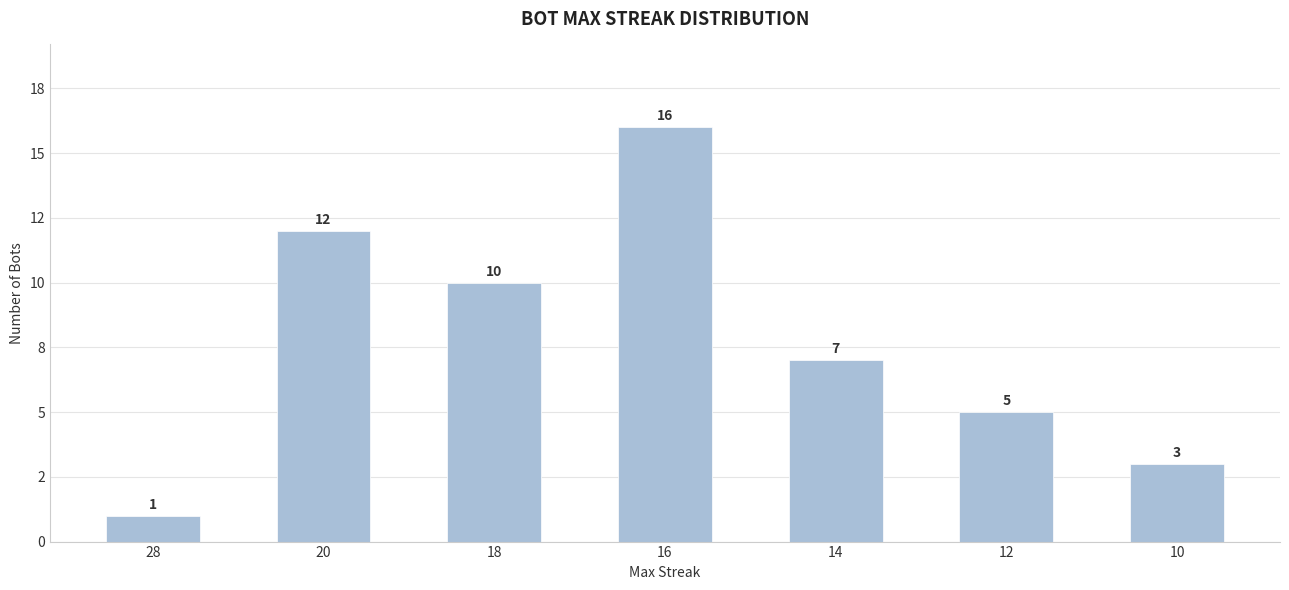

Does the chart contain stacked bars?

No